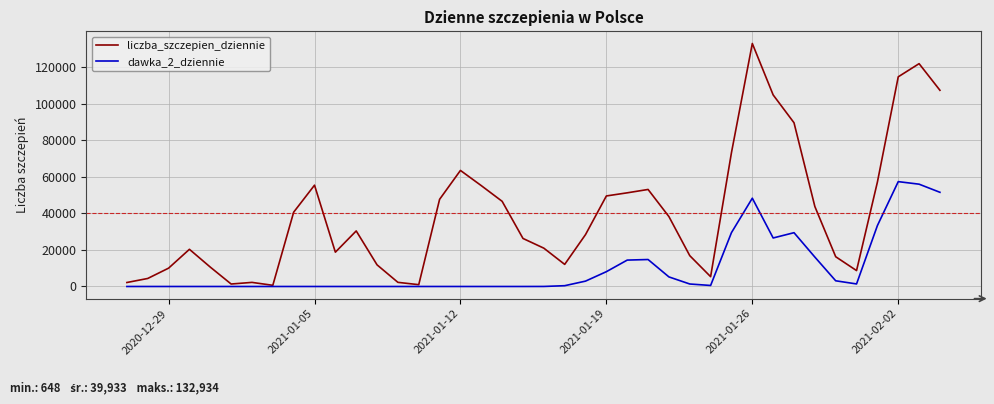

Which series has the largest total across all categories?

liczba_szczepien_dziennie